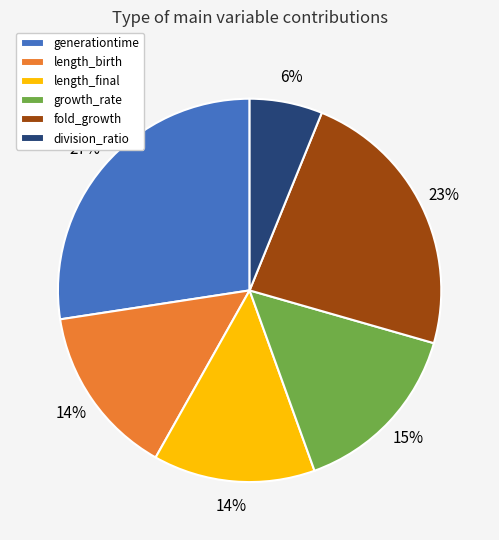

Which has a higher value, division_ratio or fold_growth?

fold_growth